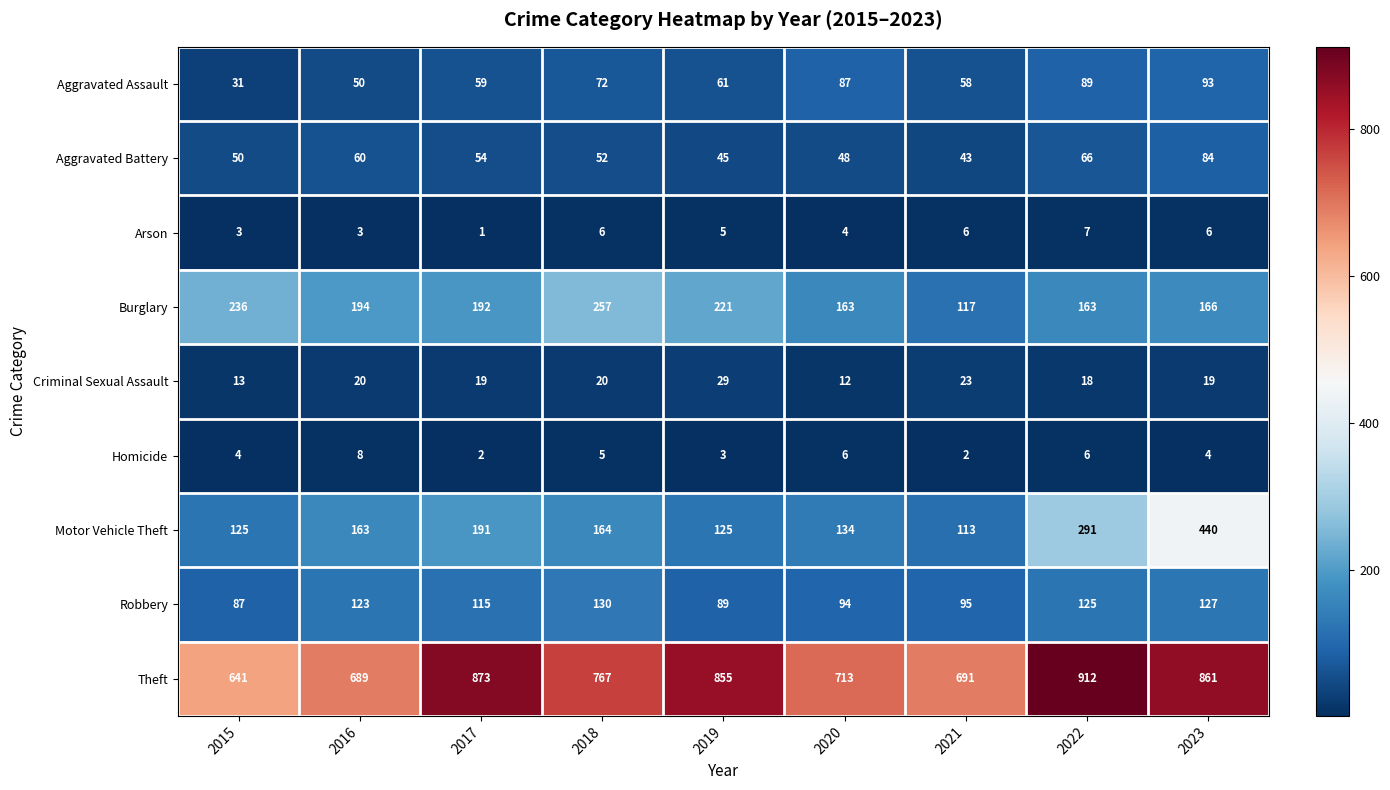

At which category does the chart reach its minimum across all series?

2017